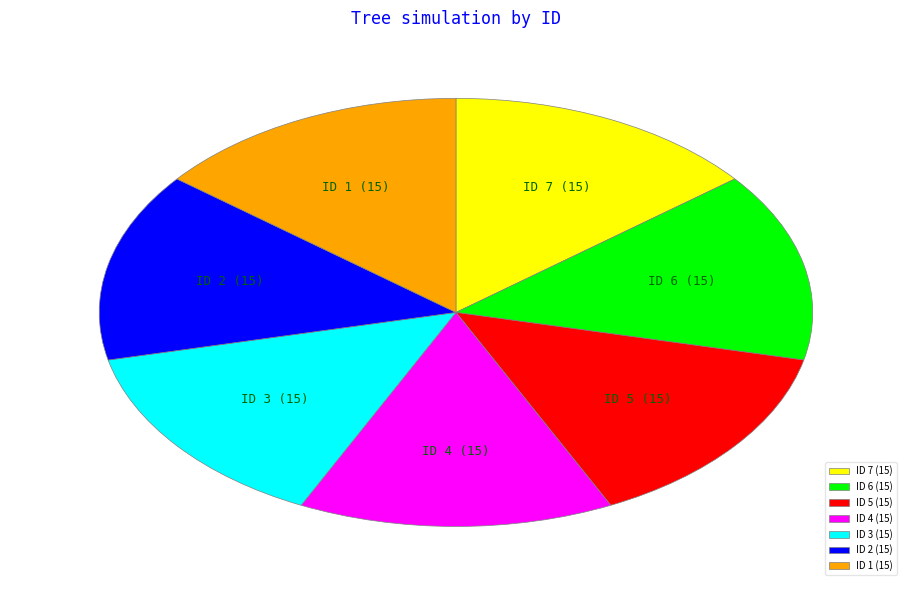

Do ID 3 and ID 2 together represent more than half of the pie?

No